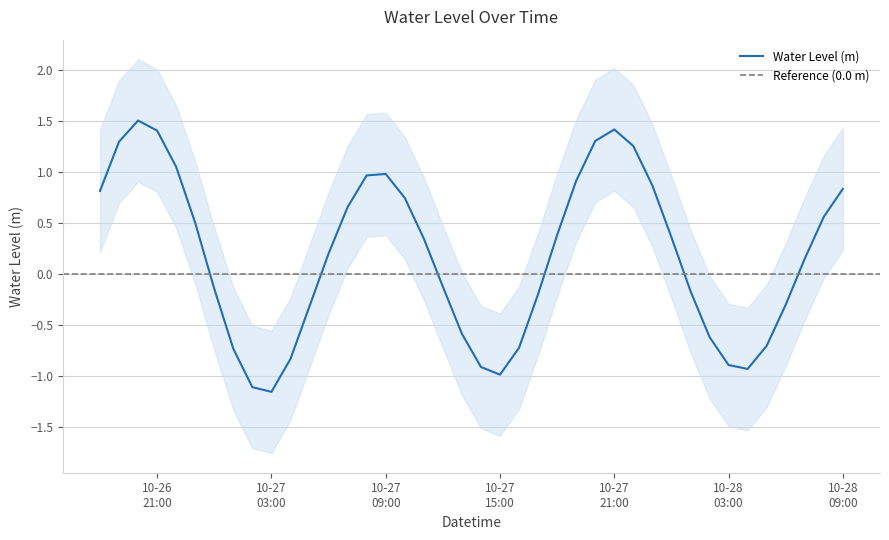

What is the value of the 2nd point from the left?

1.3